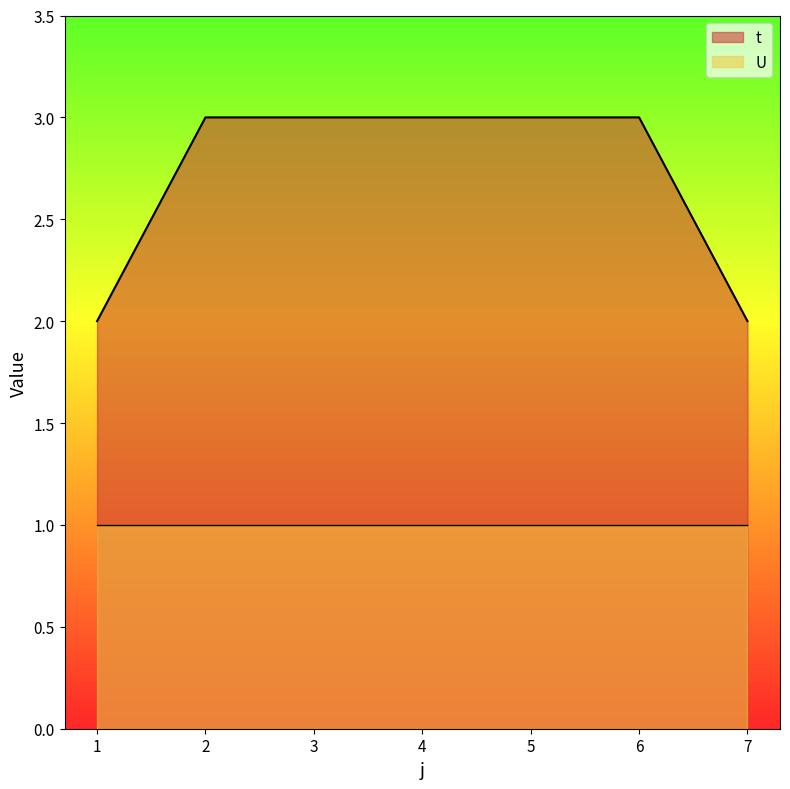

Between 2 and 4, which is larger?

2